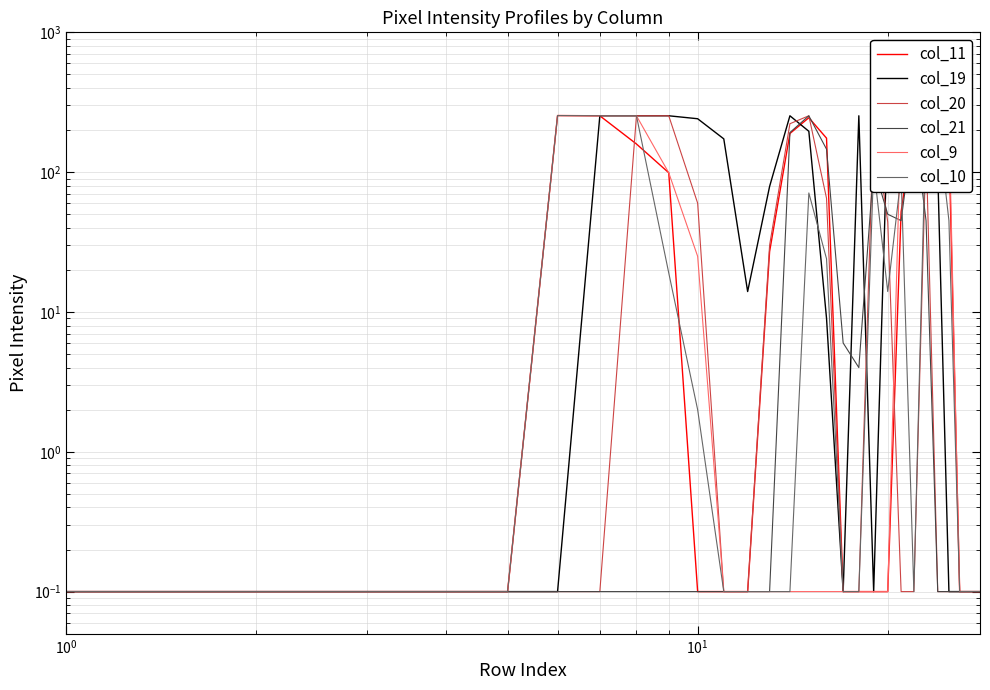

Is the value of col_9 at 16 greater than the value of col_10 at 11?

No